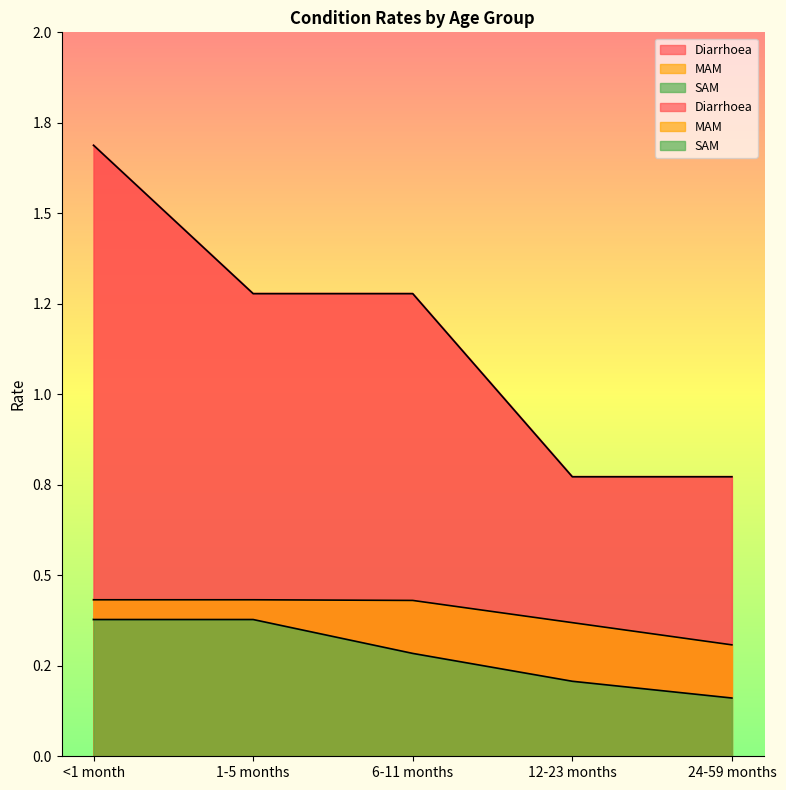

True or false: MAM and SAM cross at least once.

False